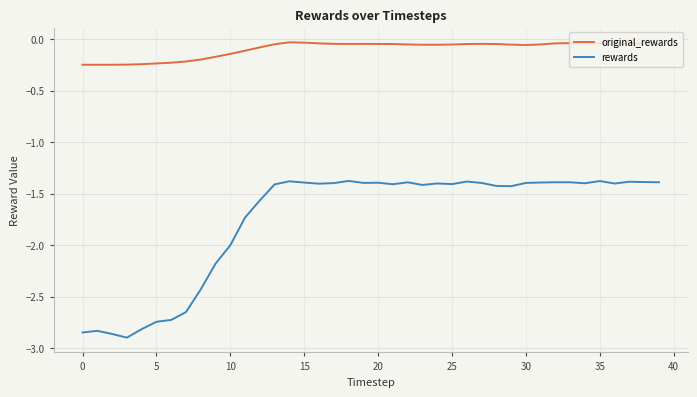

List the series in order of their overall mean, highest first.

original_rewards, rewards